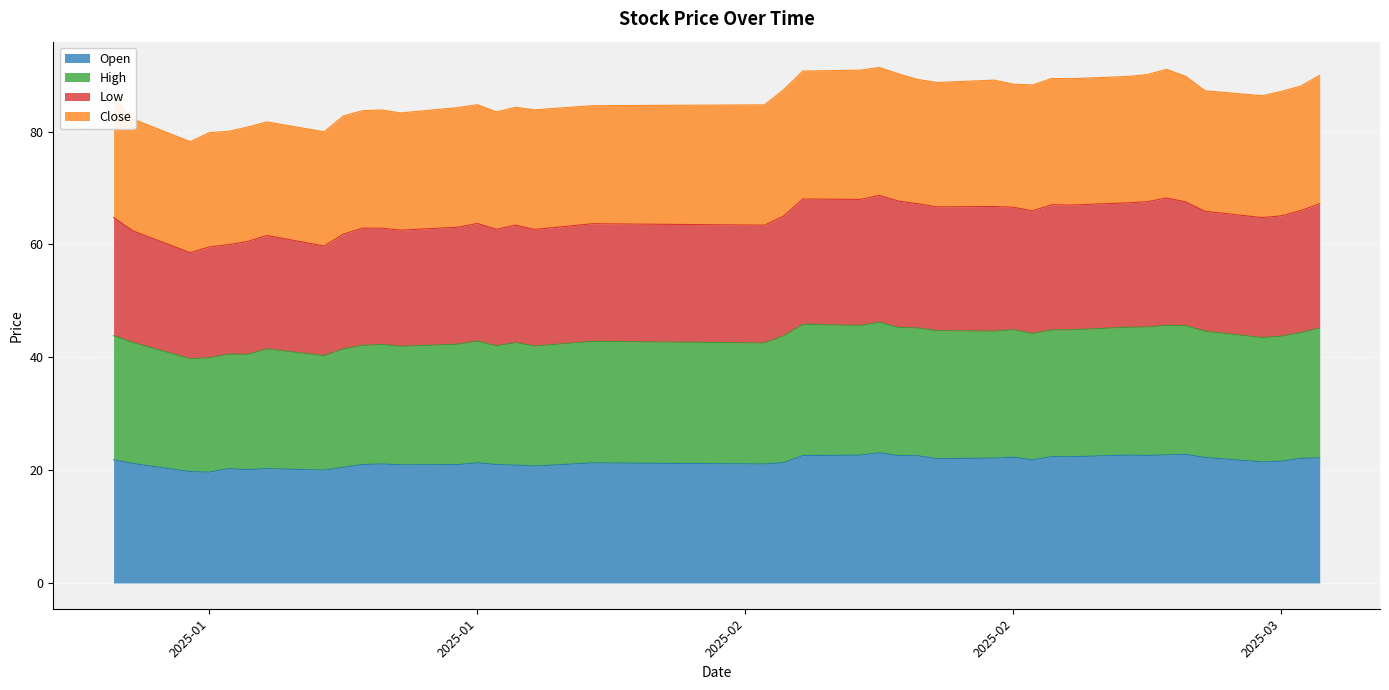

How many interior local peaks does the low series have?

8